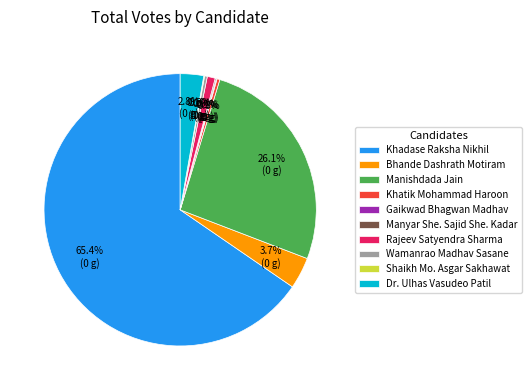

Is there any slice that represents more than half of the pie?

Yes